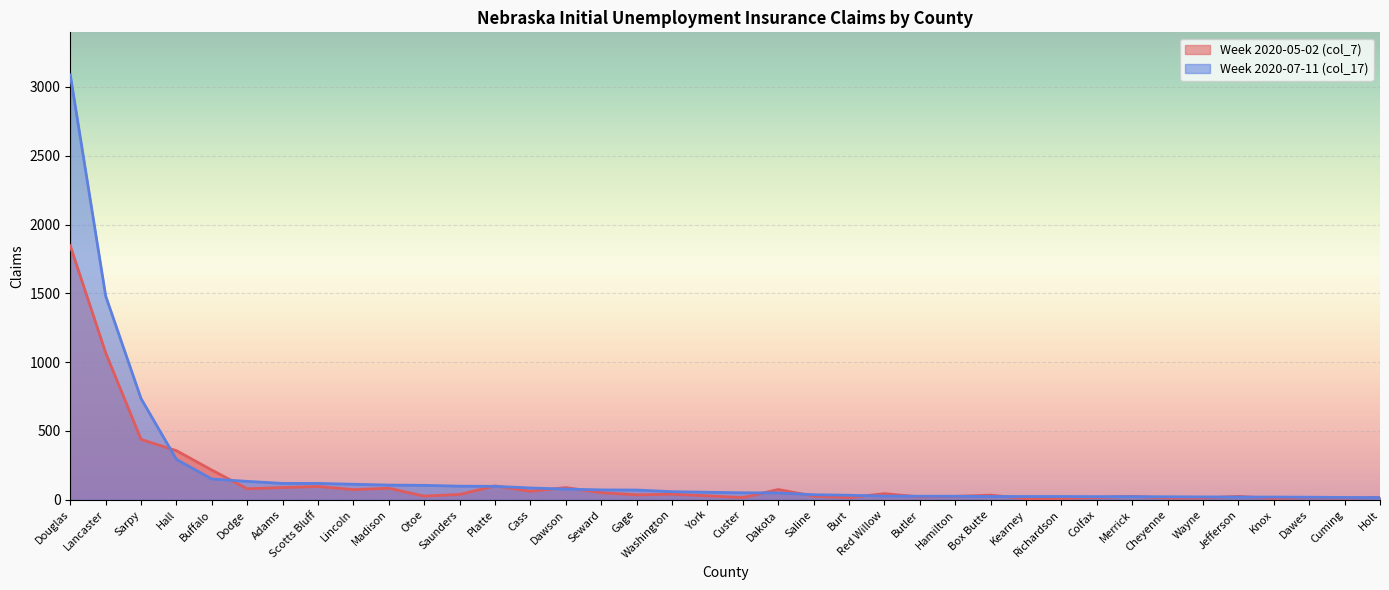

What is the difference between the maximum and minimum values in the Week 2020-05-02 (col_7) series?

1837